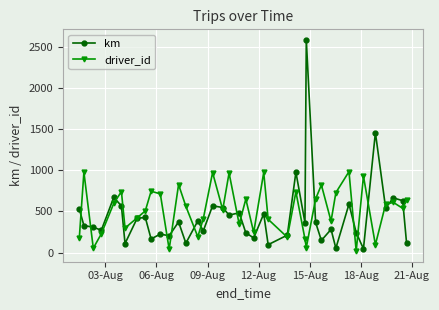

List the series in order of their overall mean, highest first.

driver_id, km